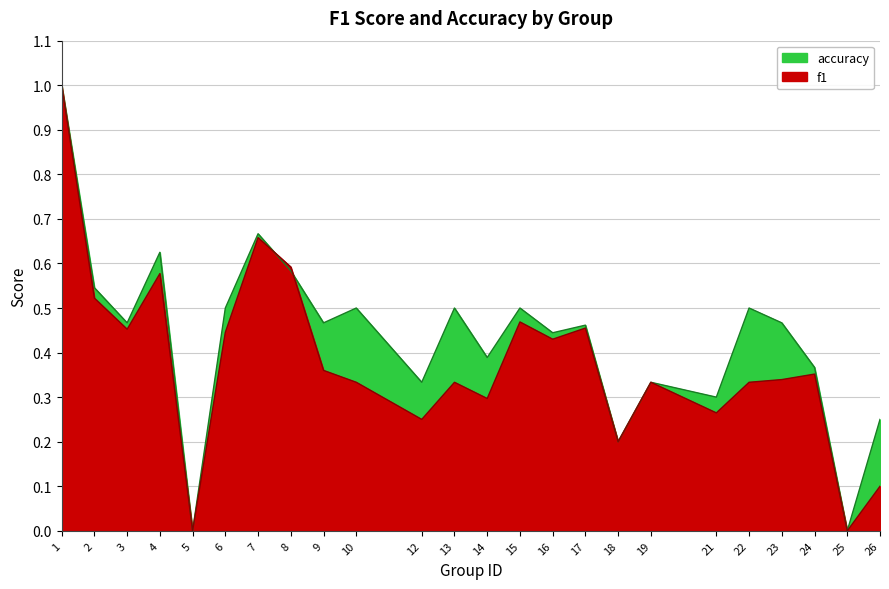

Where do accuracy and f1 first cross each other?

7 and 8